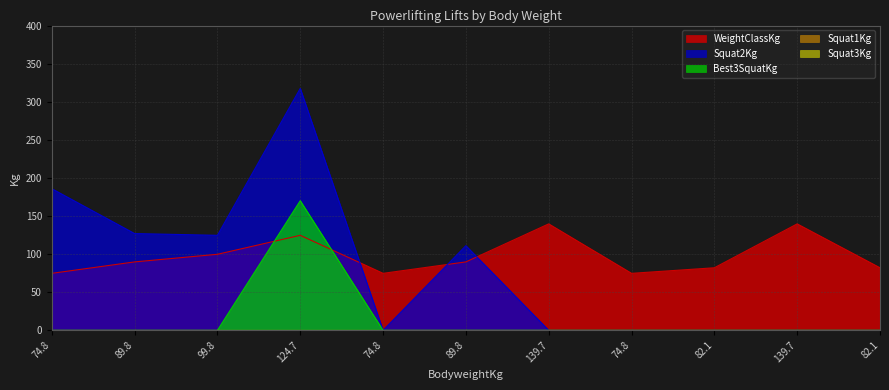

Between 74.8 and 74.8, which is larger?

74.8